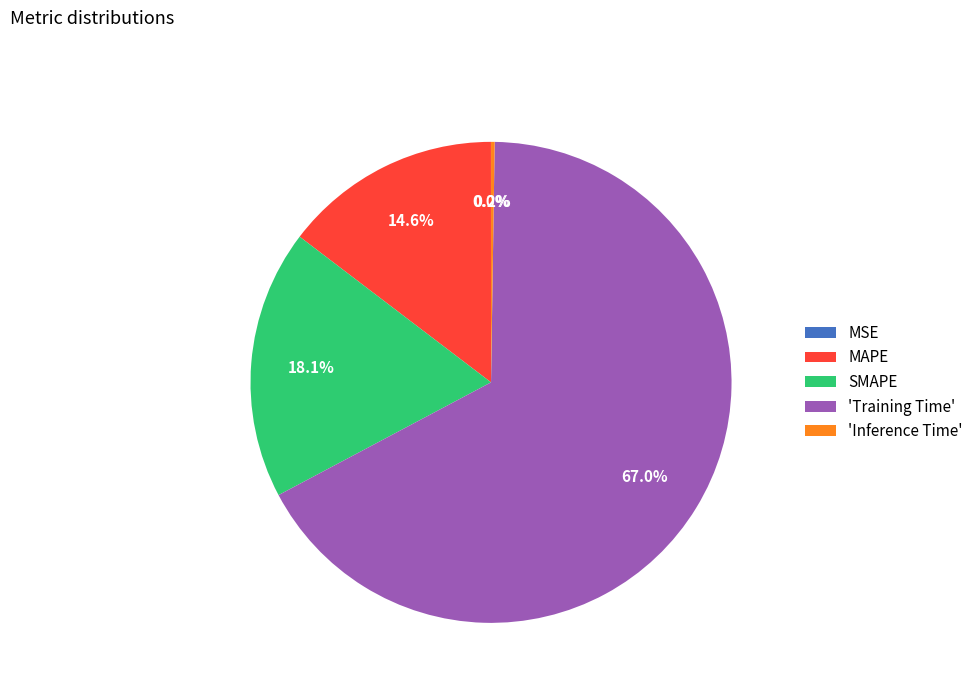

Which slice is the largest?

'Training Time'